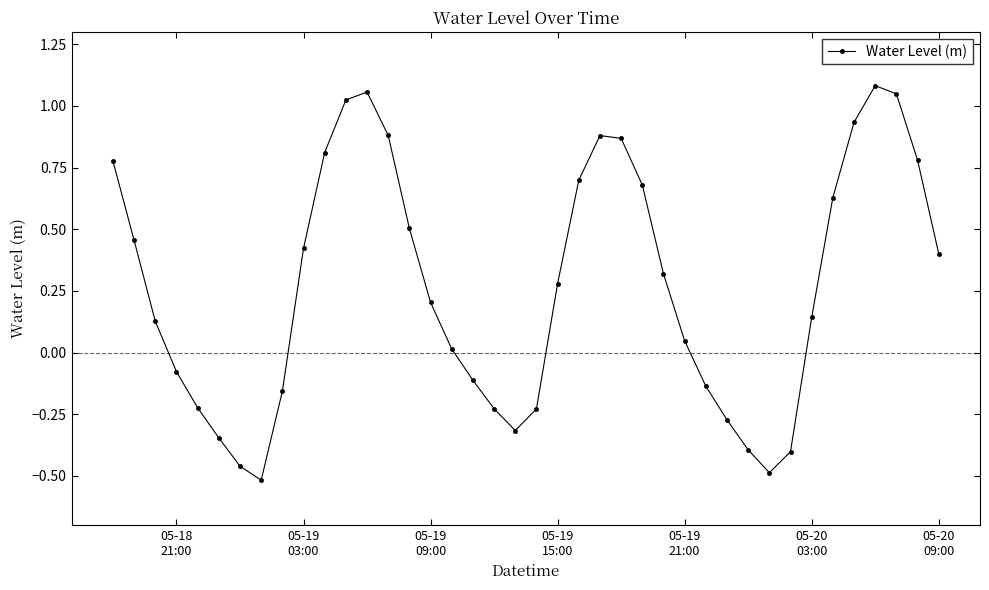

How many points are lower than both their immediate neighbors (excluding endpoints)?

3